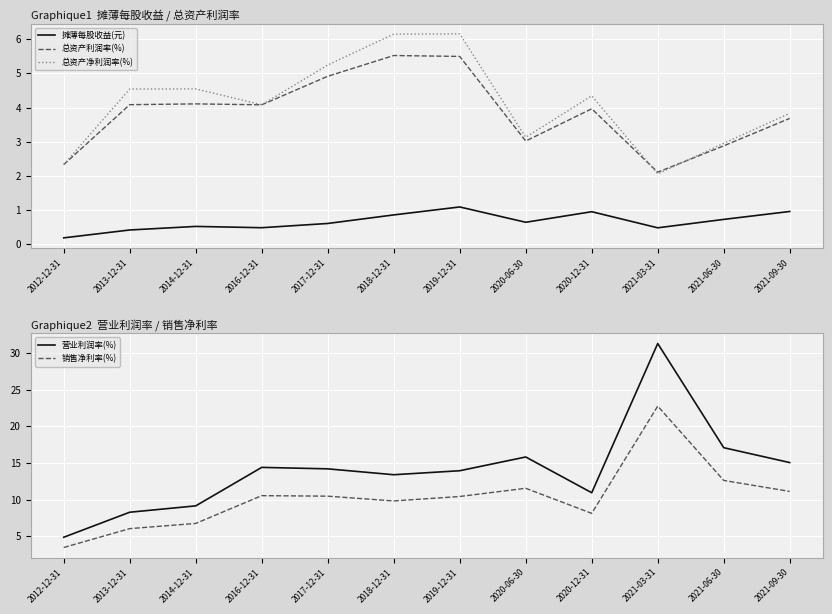

At which category is the sum across all series the highest?

2021-03-31